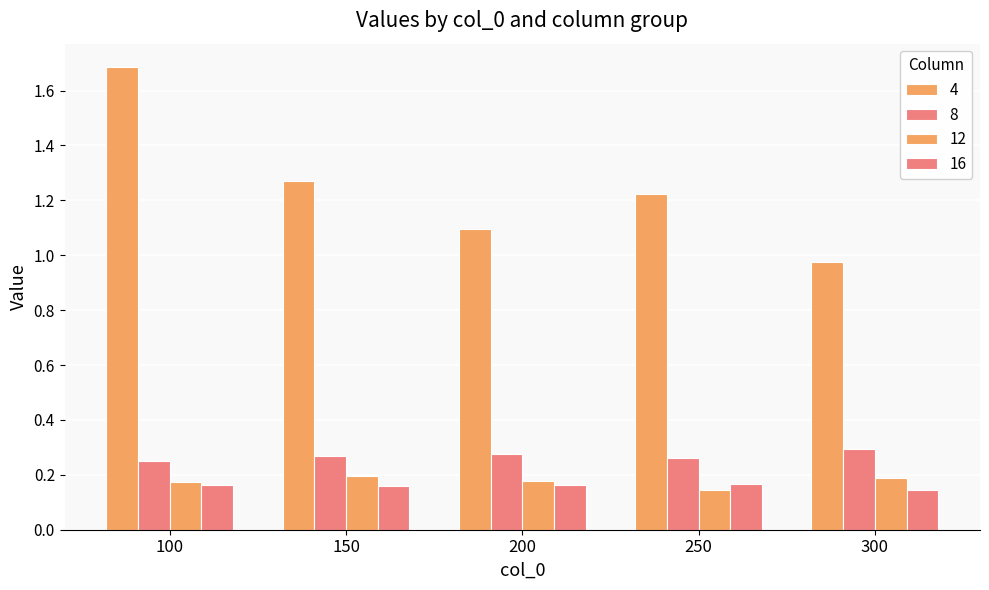

Does the chart contain any negative values?

No